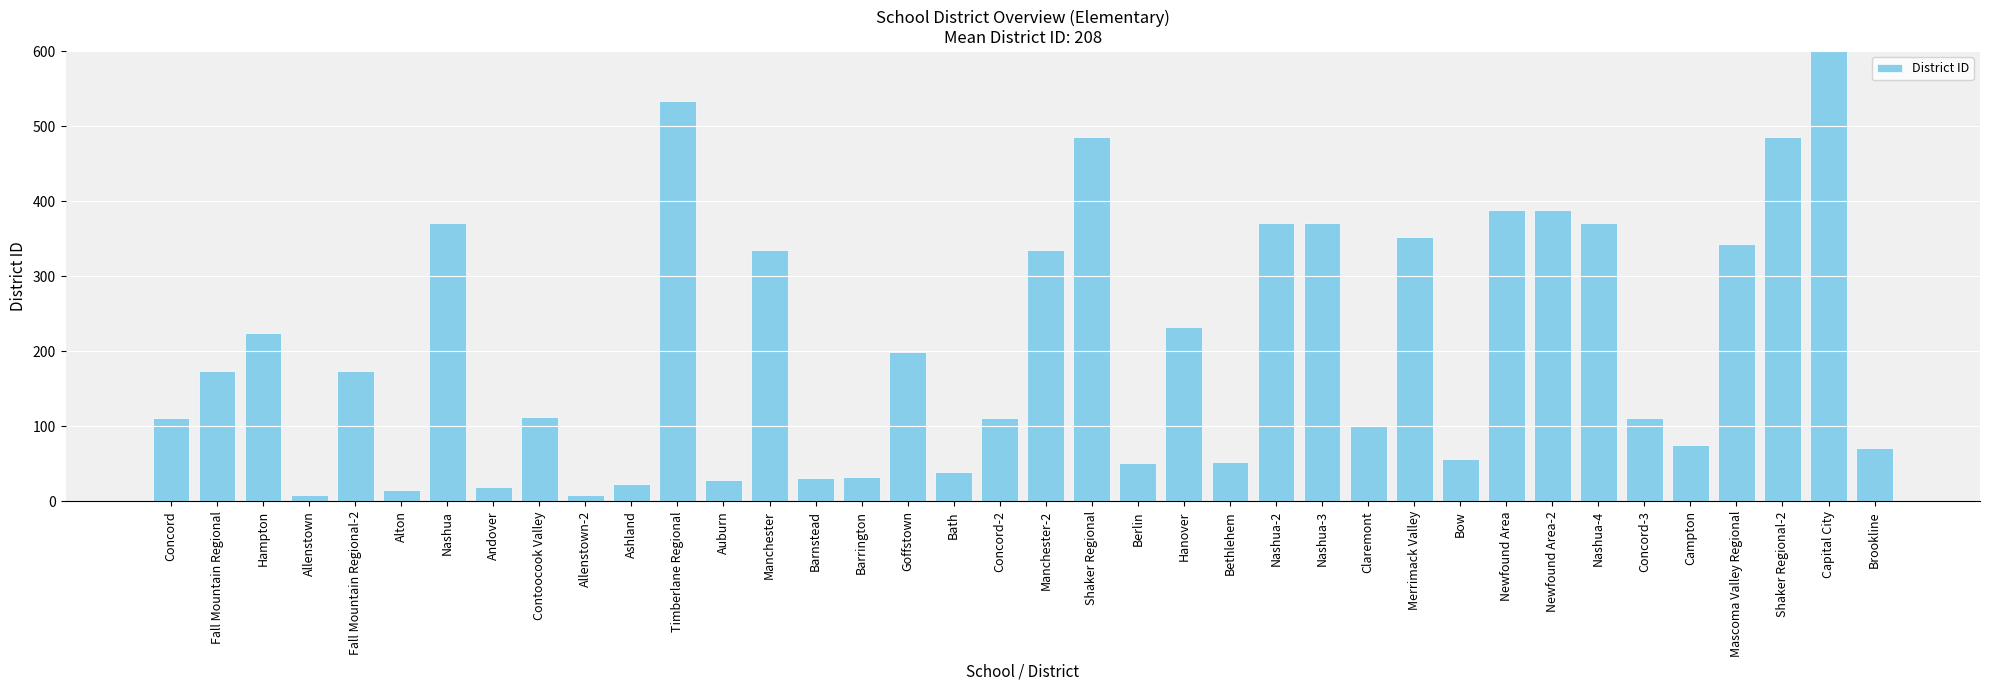

What is the sum of all values?

7906